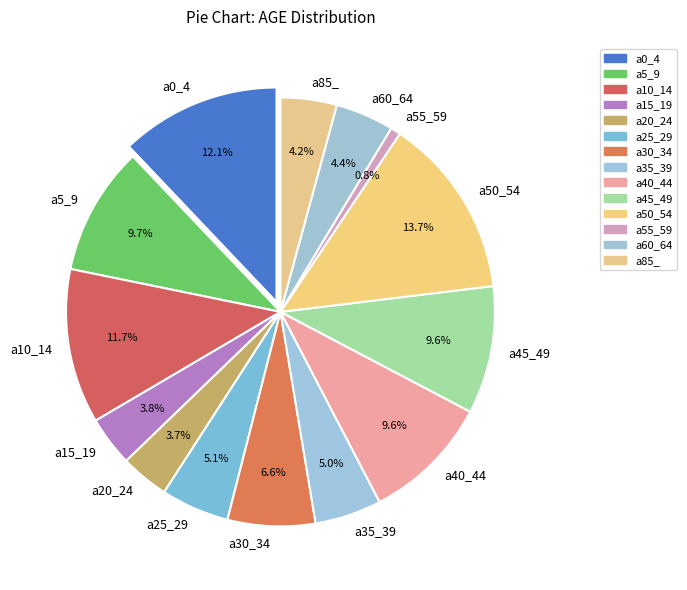

The 38 slice represents 16% of the pie. True or false?

False